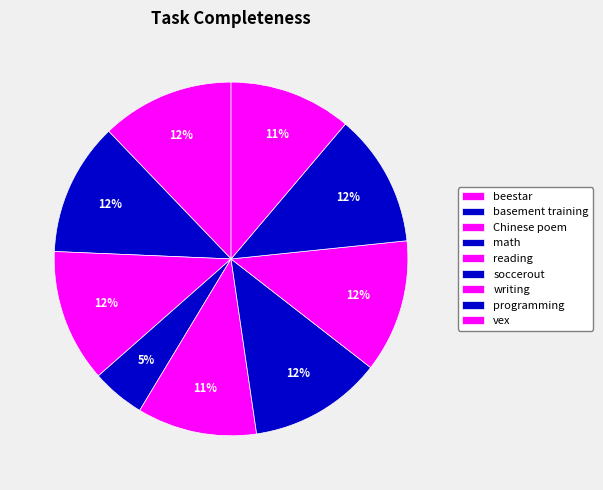

What percentage is the math slice, to the nearest percent?

5%